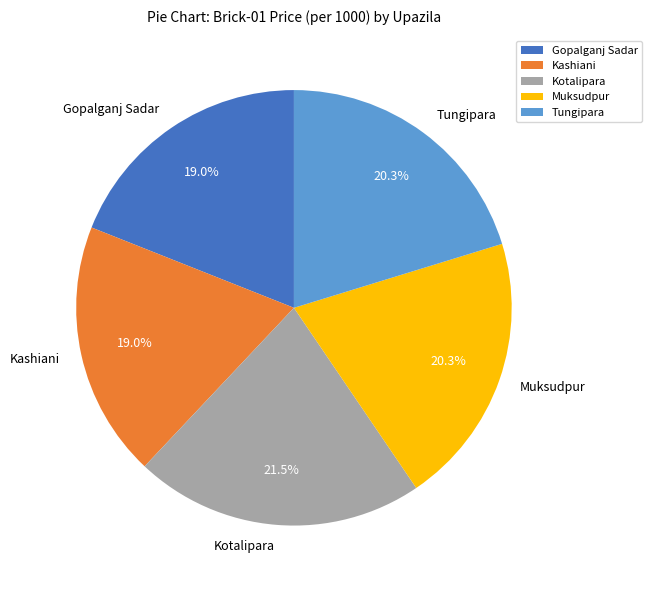

To the nearest percent, what is the difference between the Tungipara and Gopalganj Sadar slice percentages?

1%